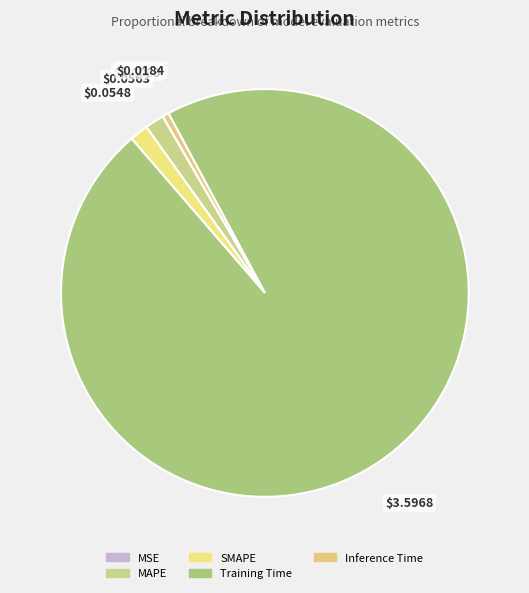

Which category accounts for the majority?

Training Time